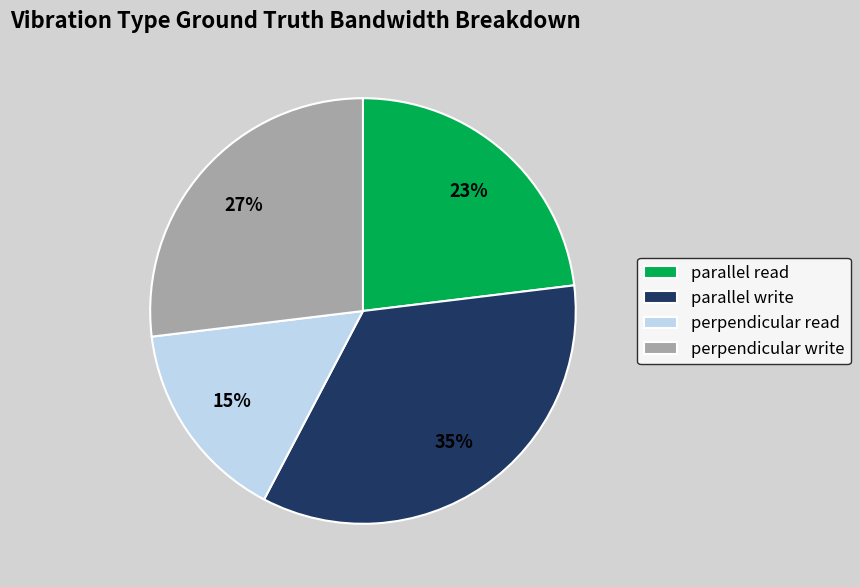

Do parallel write and perpendicular write together represent more than half of the pie?

Yes